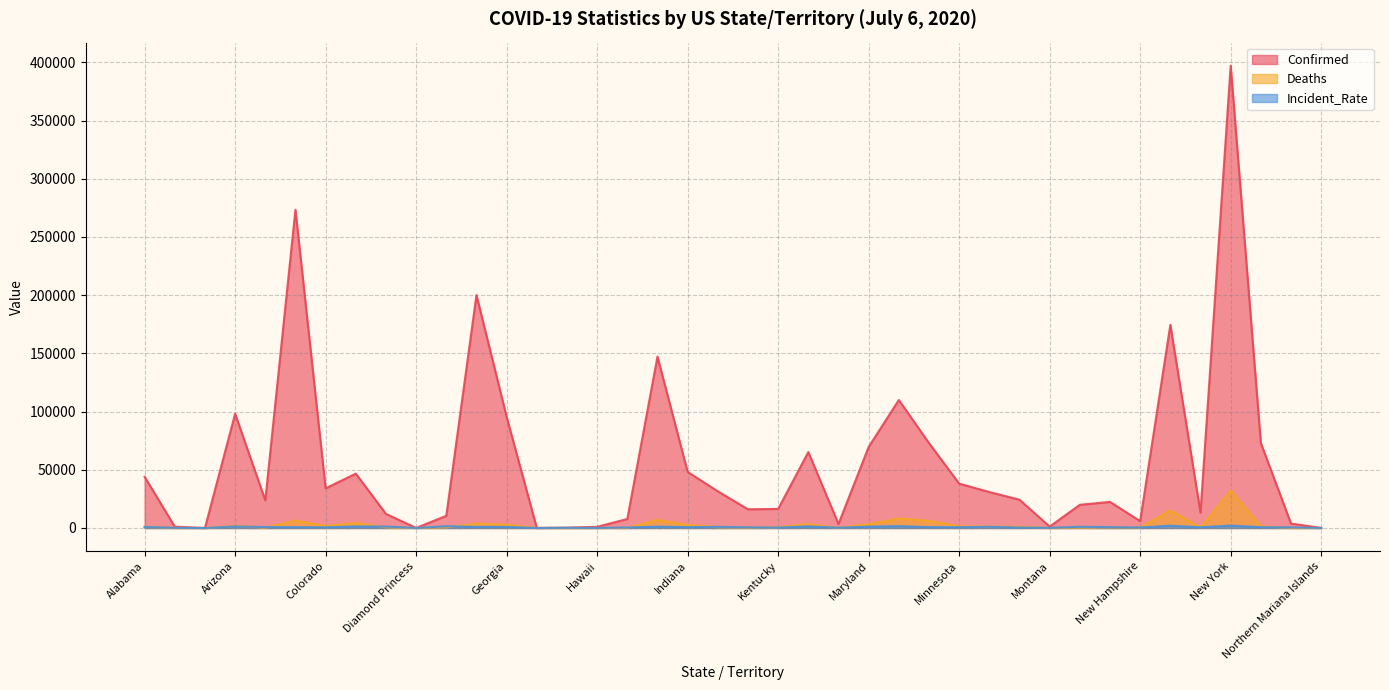

What is the value of the Incident_Rate point at the 29th from the left?

1038.2